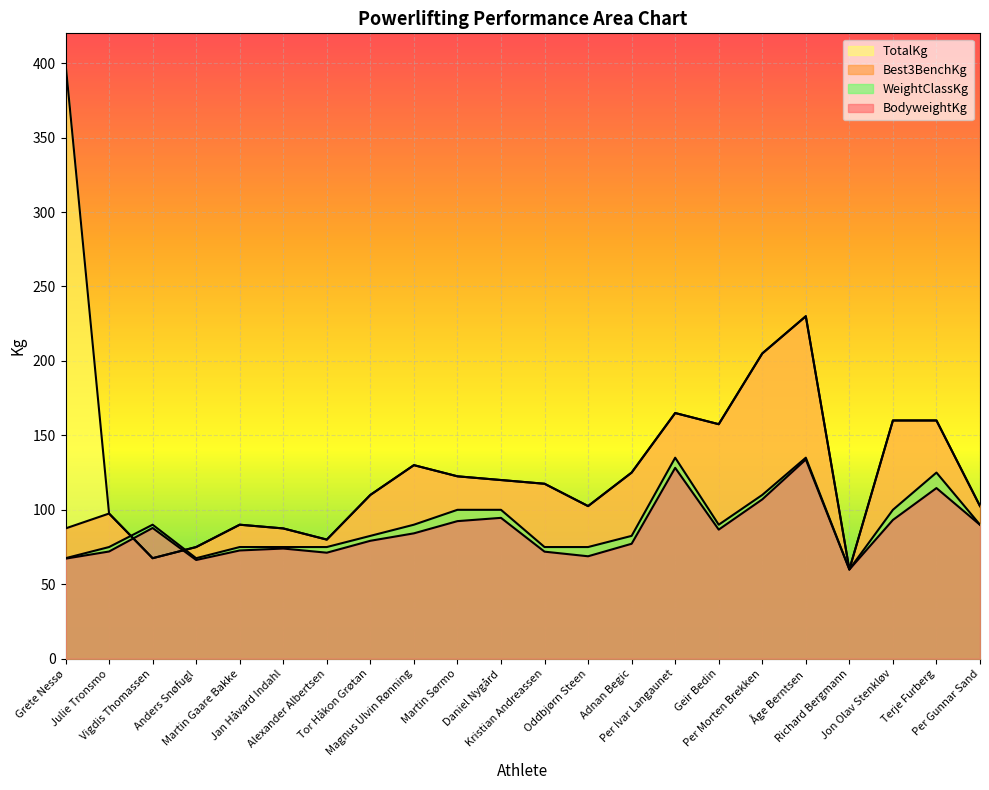

Reading left to right, extract all data points from this chart.

BodyweightKg: Grete Nessø=67.2	Julie Tronsmo=72.0	Vigdis Thomassen=87.8	Anders Snøfugl=66.3	Martin Gaare Bakke=72.7	Jan Håvard Indahl=74.0	Alexander Albertsen=71.2	Tor Håkon Grøtan=79.2	Magnus Ulvin Rønning=84.2	Martin Sørmo=92.4	Daniel Nygård=94.6	Kristian Andreassen=71.9	Oddbjørn Steen=68.8	Adnan Begic=77.2	Per Ivar Langaunet=128.2	Geir Bedin=86.7	Per Morten Brekken=107.0	Åge Berntsen=133.8	Richard Bergmann=59.9	Jon Olav Stenkløv=93.2	Terje Furberg=114.6	Per Gunnar Sand=89.9
Best3BenchKg: Grete Nessø=87.5	Julie Tronsmo=97.5	Vigdis Thomassen=67.5	Anders Snøfugl=75.0	Martin Gaare Bakke=90.0	Jan Håvard Indahl=87.5	Alexander Albertsen=80.0	Tor Håkon Grøtan=110.0	Magnus Ulvin Rønning=130.0	Martin Sørmo=122.5	Daniel Nygård=120.0	Kristian Andreassen=117.5	Oddbjørn Steen=102.5	Adnan Begic=125.0	Per Ivar Langaunet=165.0	Geir Bedin=157.5	Per Morten Brekken=205.0	Åge Berntsen=230.0	Richard Bergmann=60.0	Jon Olav Stenkløv=160.0	Terje Furberg=160.0	Per Gunnar Sand=102.5
TotalKg: Grete Nessø=400.0	Julie Tronsmo=97.5	Vigdis Thomassen=67.5	Anders Snøfugl=75.0	Martin Gaare Bakke=90.0	Jan Håvard Indahl=87.5	Alexander Albertsen=80.0	Tor Håkon Grøtan=110.0	Magnus Ulvin Rønning=130.0	Martin Sørmo=122.5	Daniel Nygård=120.0	Kristian Andreassen=117.5	Oddbjørn Steen=102.5	Adnan Begic=125.0	Per Ivar Langaunet=165.0	Geir Bedin=157.5	Per Morten Brekken=205.0	Åge Berntsen=230.0	Richard Bergmann=60.0	Jon Olav Stenkløv=160.0	Terje Furberg=160.0	Per Gunnar Sand=102.5
WeightClassKg: Grete Nessø=67.5	Julie Tronsmo=75.0	Vigdis Thomassen=90.0	Anders Snøfugl=67.5	Martin Gaare Bakke=75.0	Jan Håvard Indahl=75.0	Alexander Albertsen=75.0	Tor Håkon Grøtan=82.5	Magnus Ulvin Rønning=90.0	Martin Sørmo=100.0	Daniel Nygård=100.0	Kristian Andreassen=75.0	Oddbjørn Steen=75.0	Adnan Begic=82.5	Per Ivar Langaunet=135.0	Geir Bedin=90.0	Per Morten Brekken=110.0	Åge Berntsen=135.0	Richard Bergmann=60.0	Jon Olav Stenkløv=100.0	Terje Furberg=125.0	Per Gunnar Sand=90.0